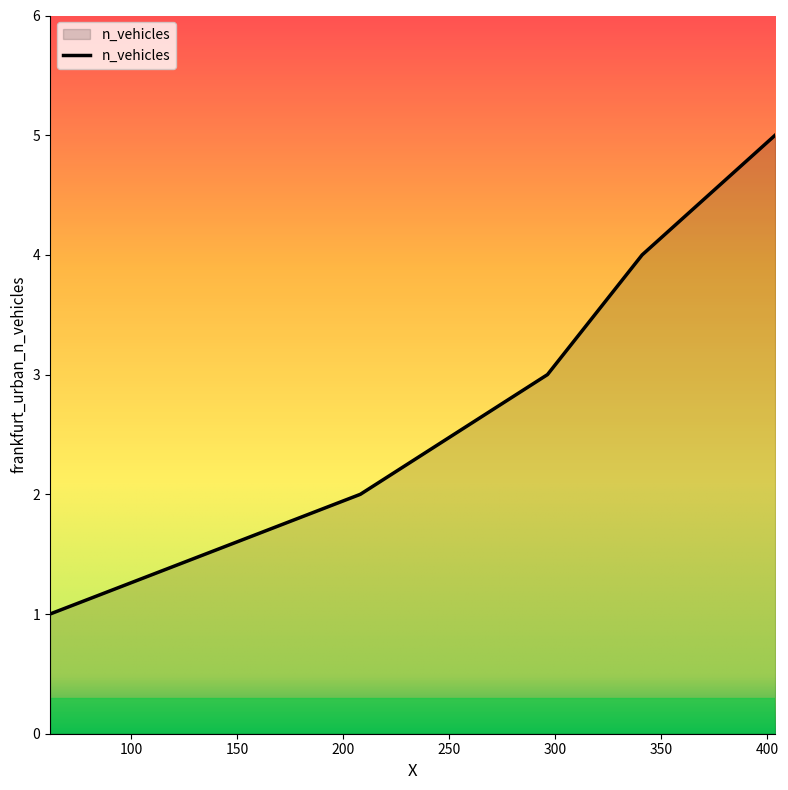

True or false: there are more than 0 points higher than both neighbors.

False